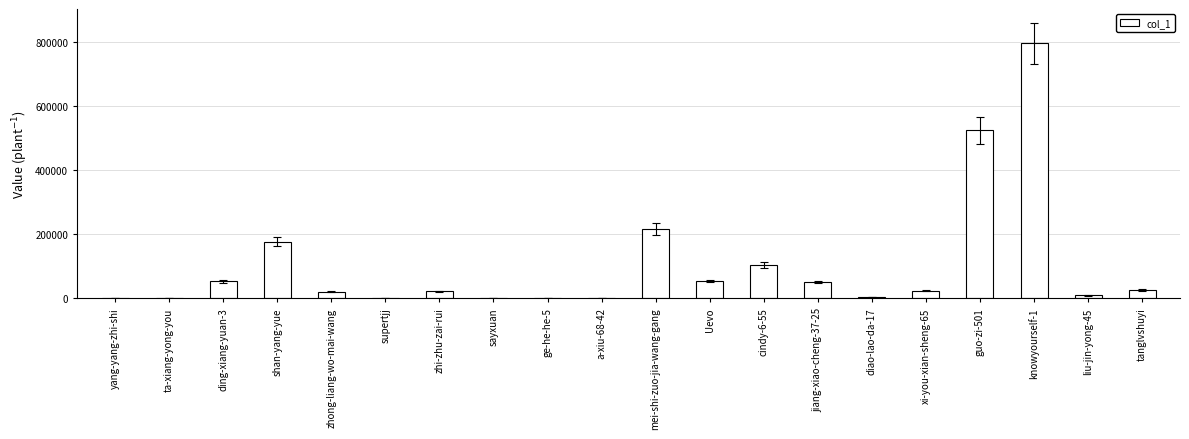

Count the number of data series in this chart.

1